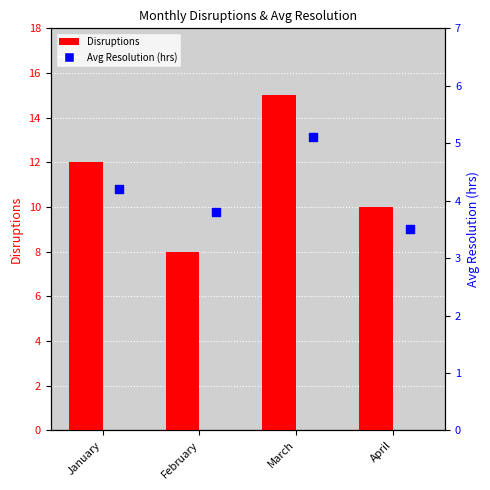

Is the value of Disruptions at April greater than the value of Avg Resolution (hrs) at February?

Yes